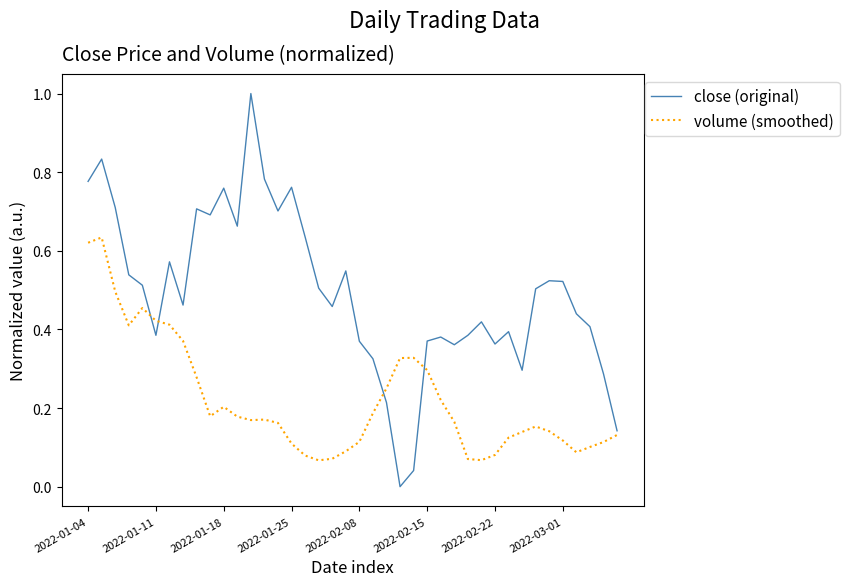

What is the maximum value for close (original)?

1.0